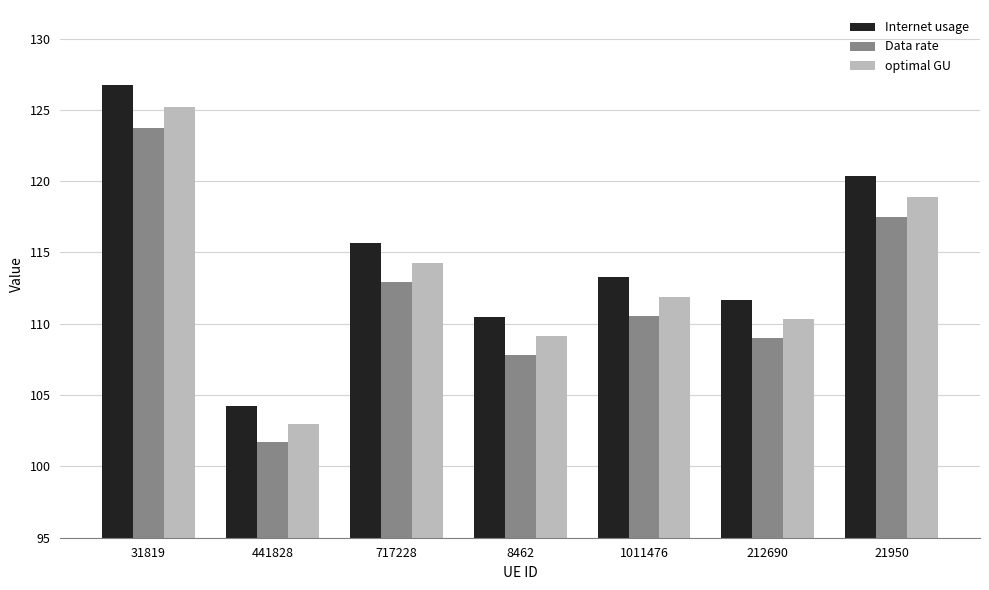

What is the label of the 5th bar from the right?

717228